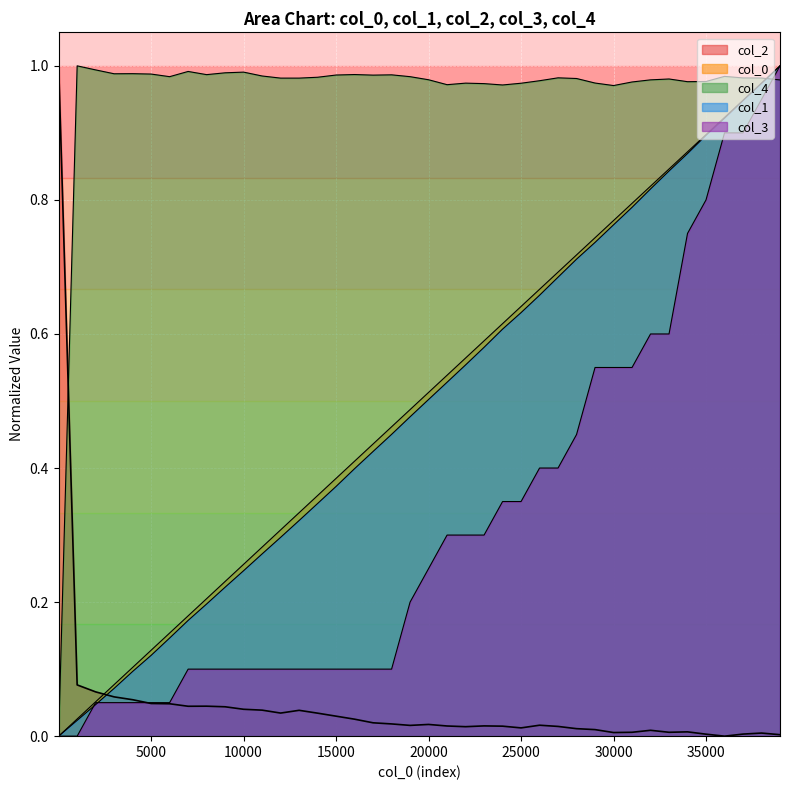

Which series has the widest spread of values?

col_0